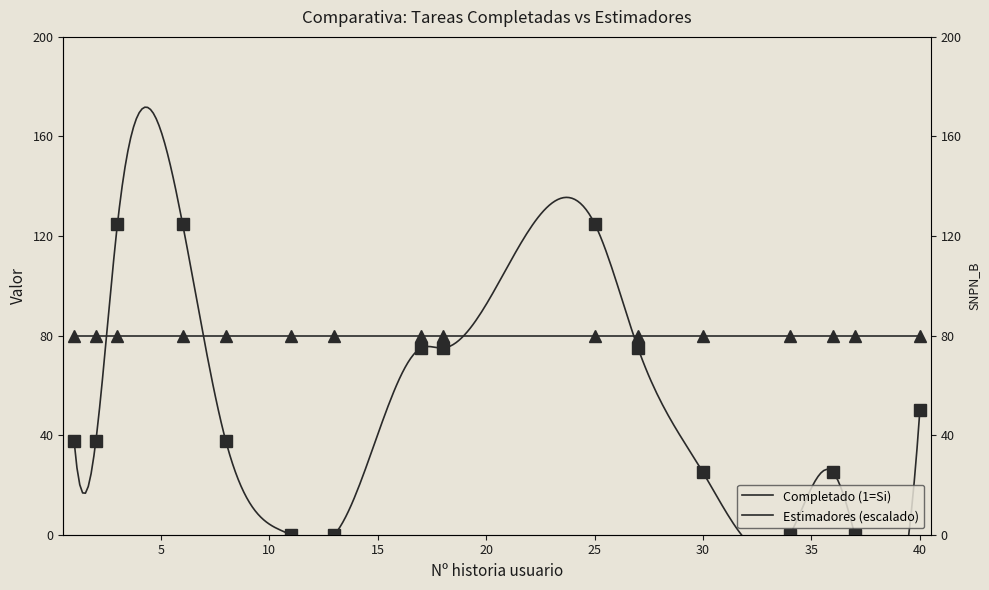

At which category does the data reach its first local peak?

25